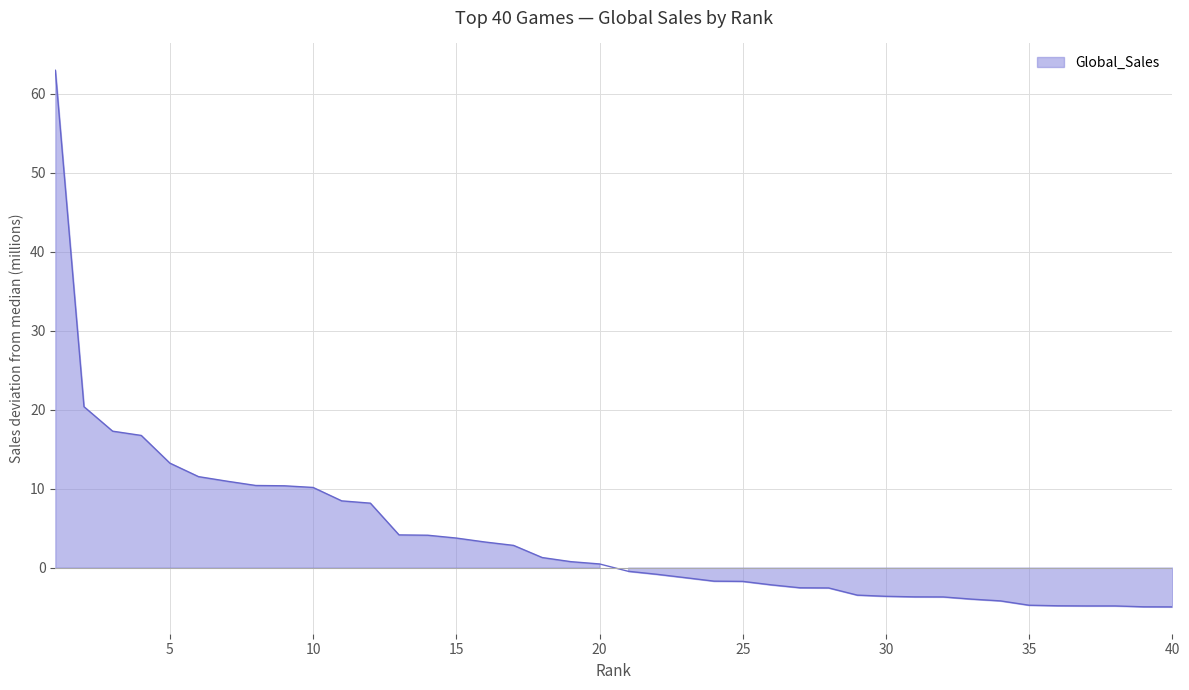

How many data points are less than 0?

20